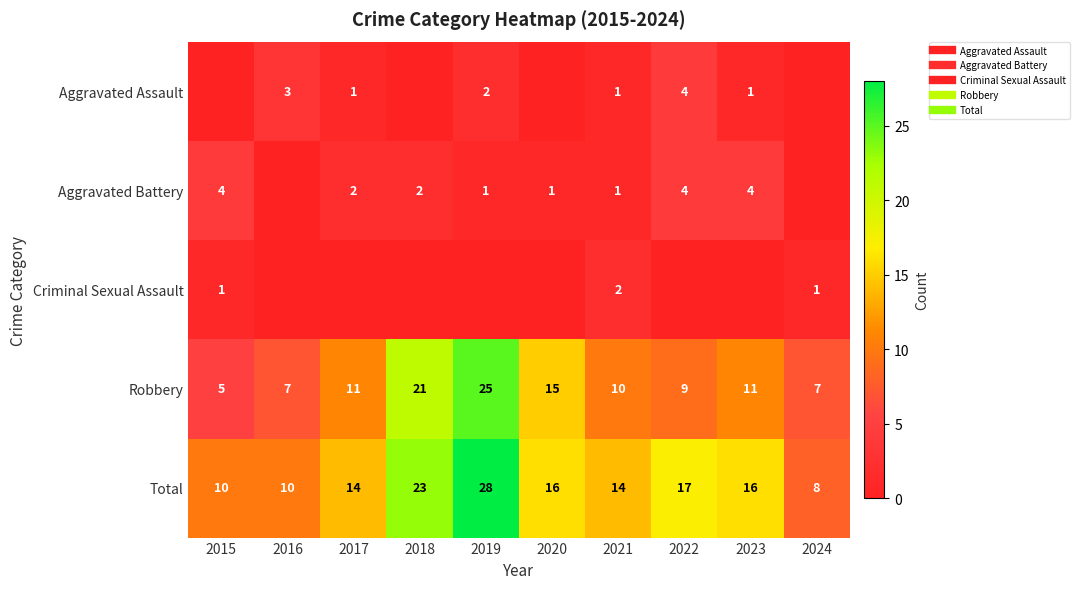

Which series has the largest range (max minus min)?

Robbery